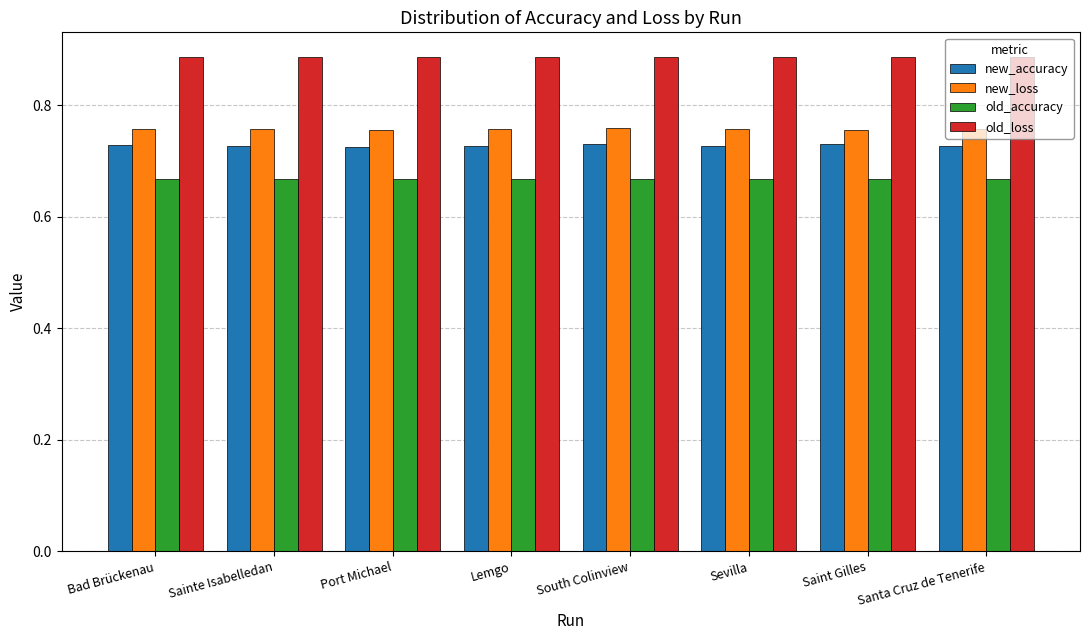

Count the new_loss values in the range 0 to 1.

8